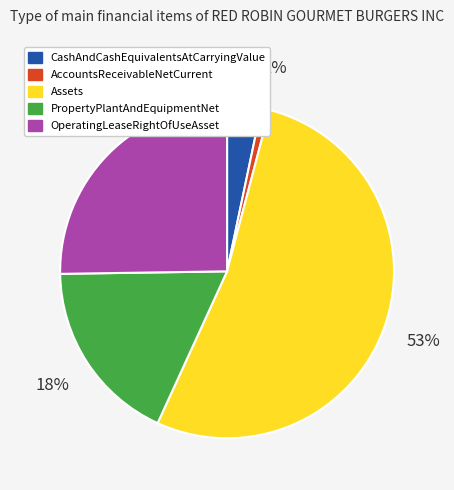

True or false: CashAndCashEquivalentsAtCarryingValue accounts for 3% of the total.

True